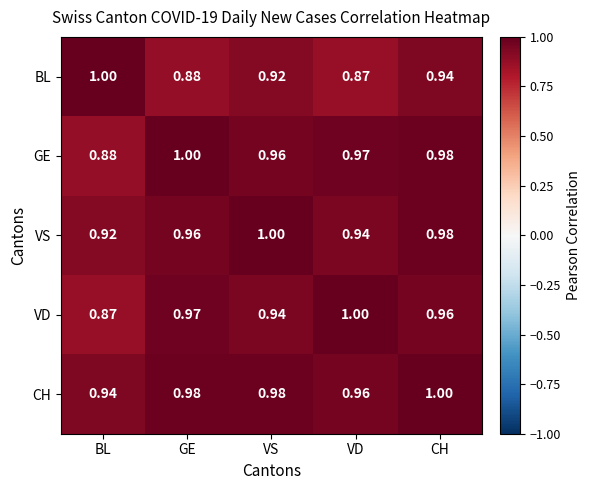

Rank the categories by VS value from highest to lowest.

VS, CH, GE, VD, BL